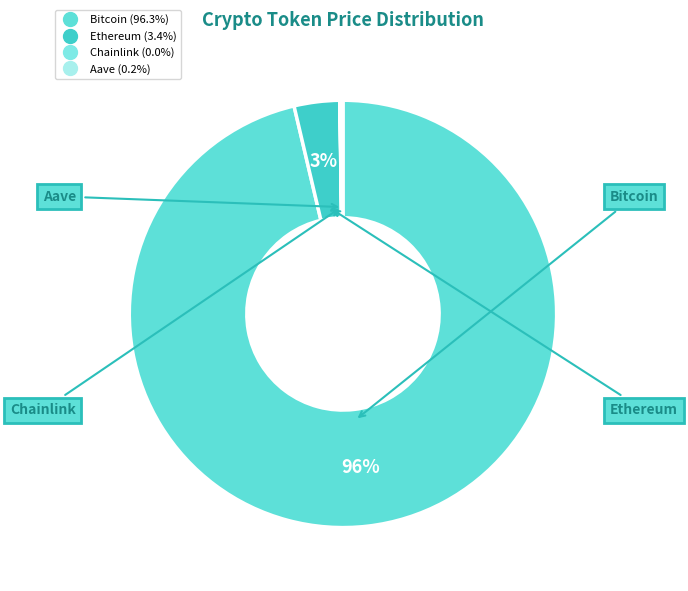

Which category accounts for the majority?

Bitcoin